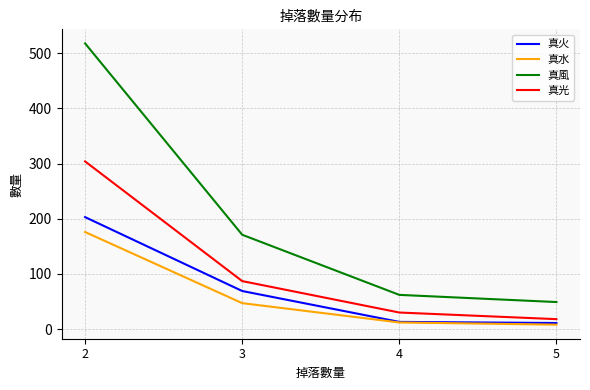

The value of 真風 at 3 is 171. True or false?

True